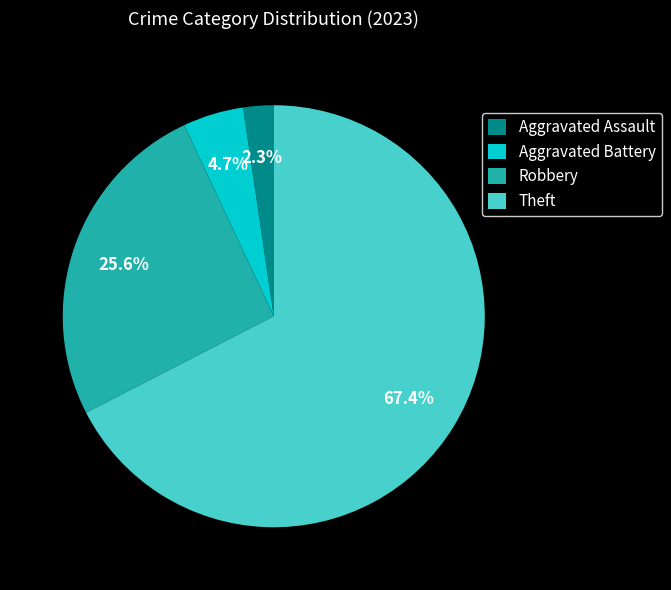

Which has a higher value, Aggravated Assault or Theft?

Theft